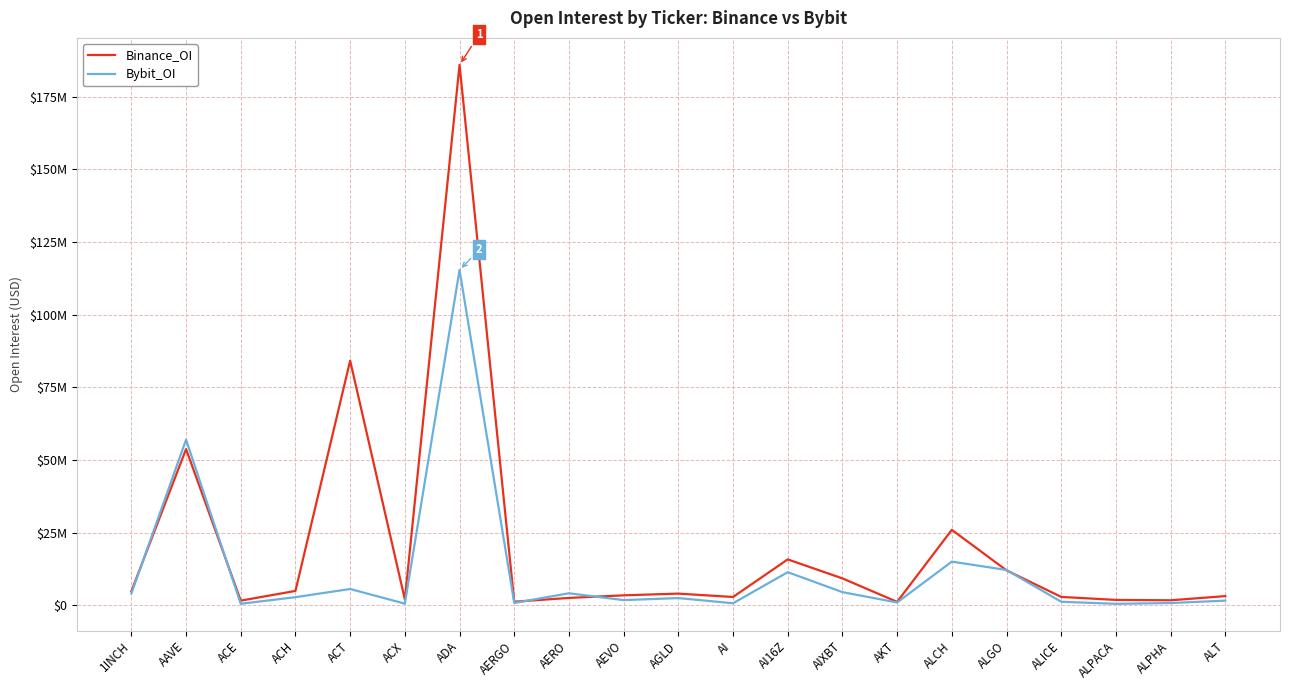

Between ALCH and AERO, which is larger?

ALCH